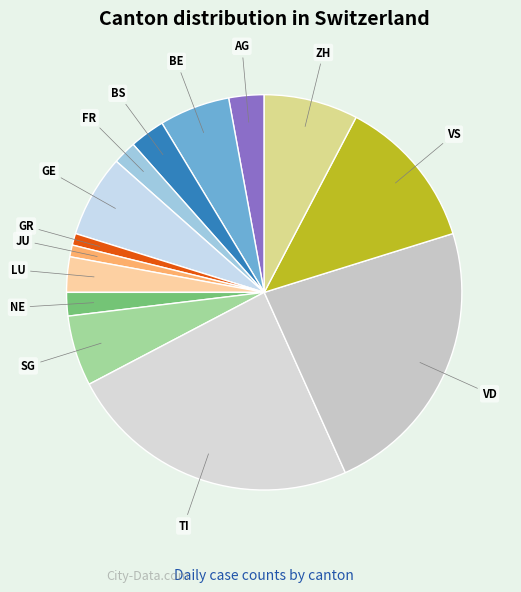

Approximately how many times larger is the value at VS compared to VD?

0.5